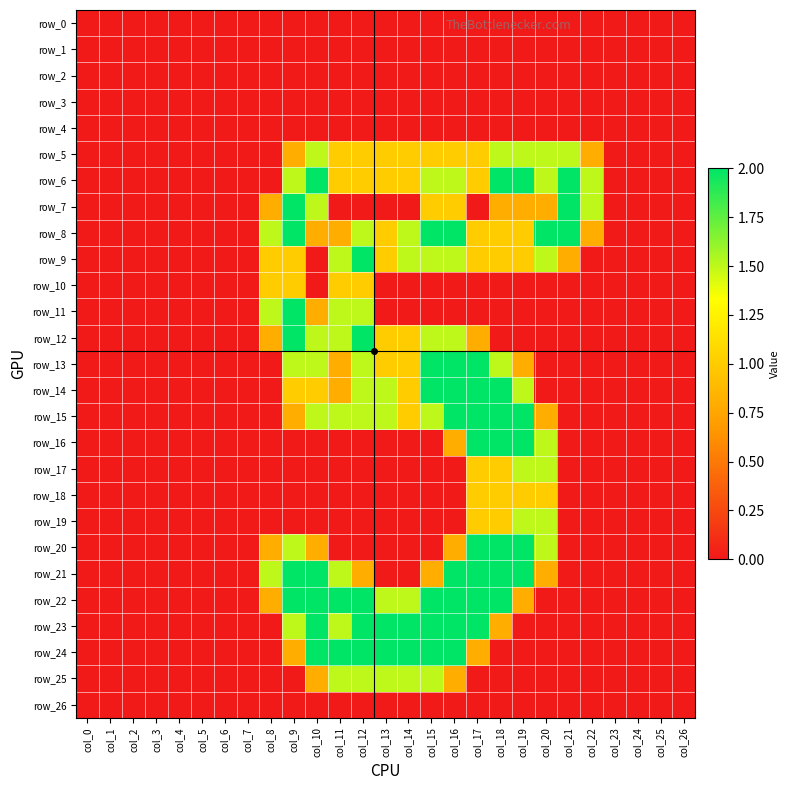

What is the difference between the highest and lowest values at col_22?

1.5